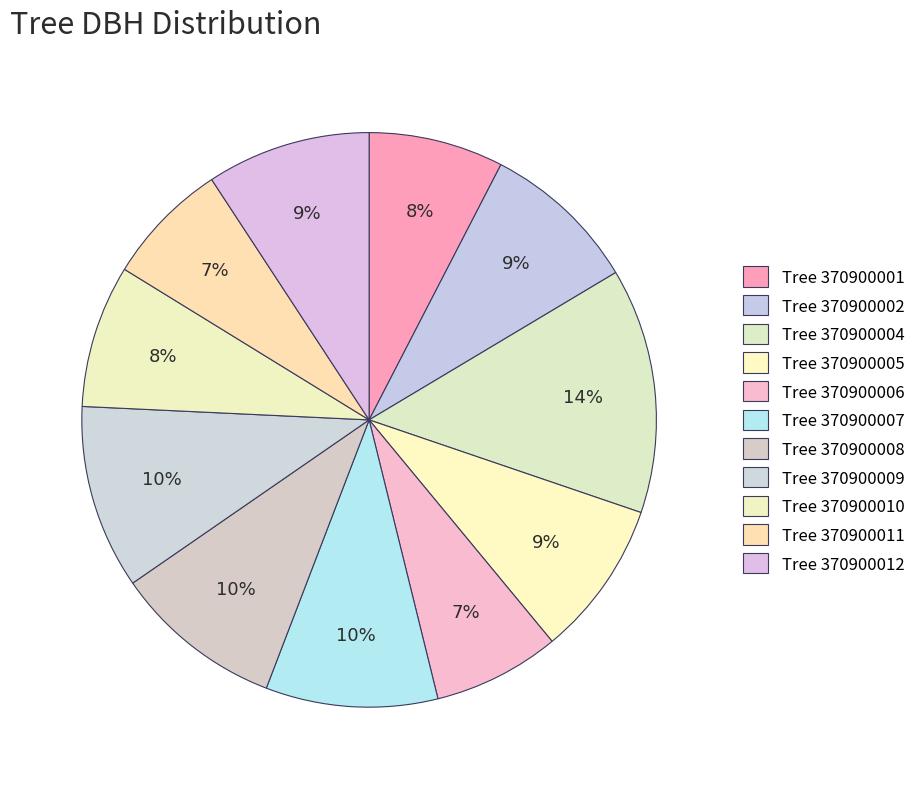

How many slices are in this pie chart?

11